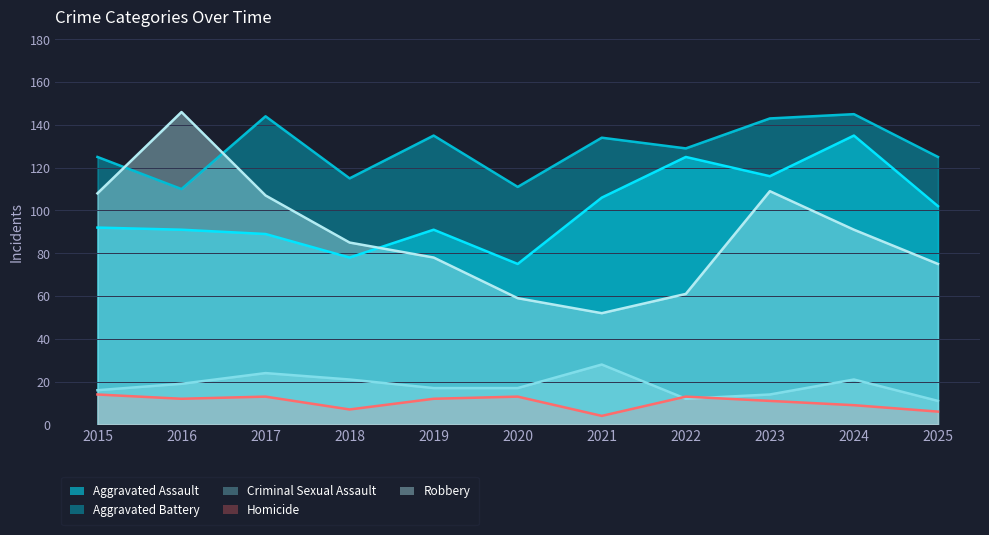

What are all the series names shown in the legend?

Aggravated Assault, Aggravated Battery, Criminal Sexual Assault, Homicide, Robbery